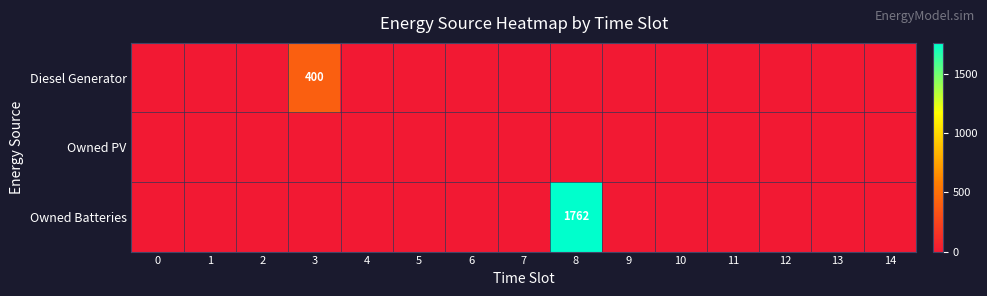

What is the difference between the maximum and minimum values in the Diesel Generator series?

400